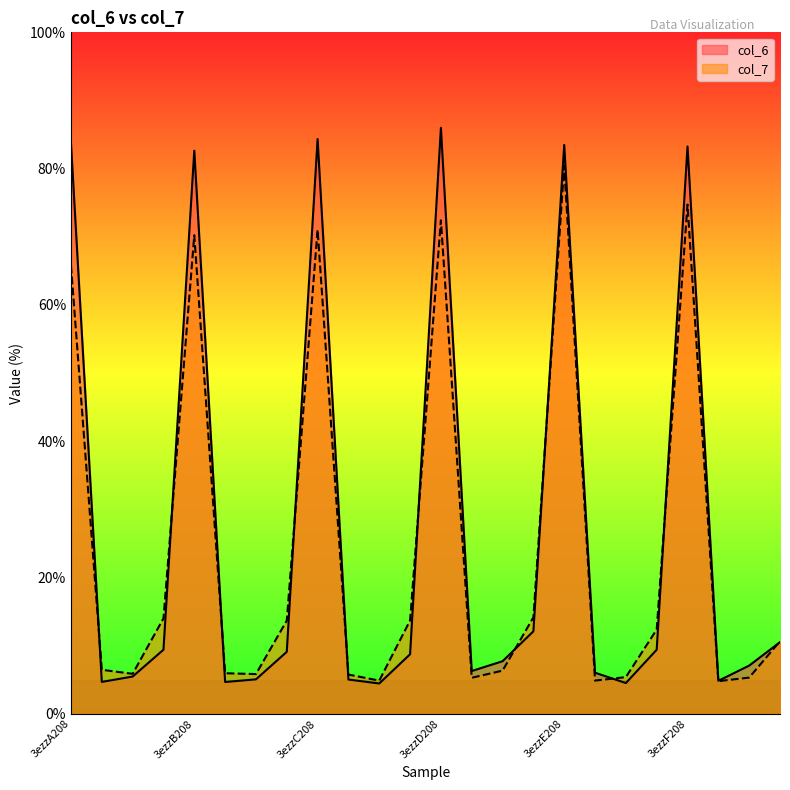

In col_7, how many points are lower than both neighbors (excluding endpoints)?

6